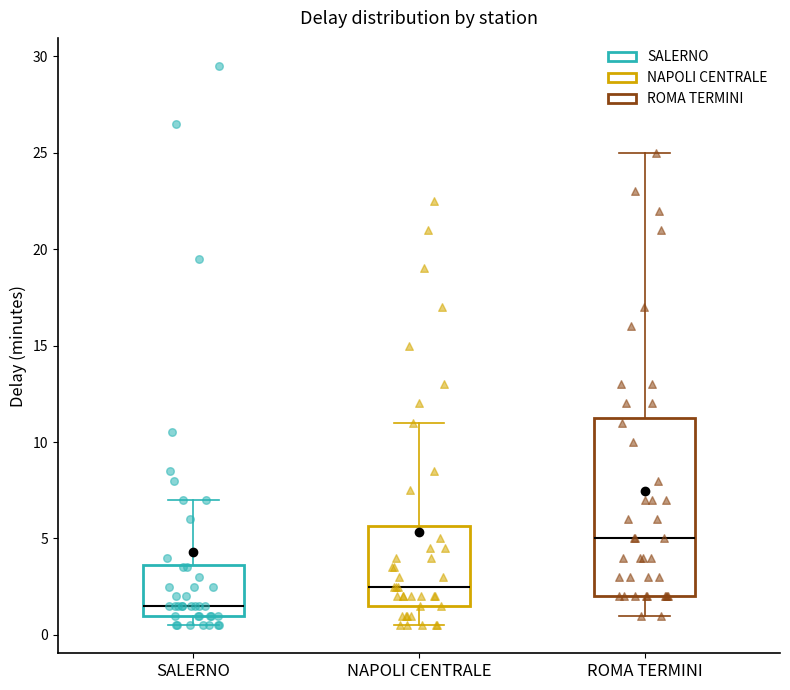

Where does the median line of the box for NAPOLI CENTRALE sit on the y-axis? The values are not printed on the chart, so give them approximately, as read against the axis.

2.5